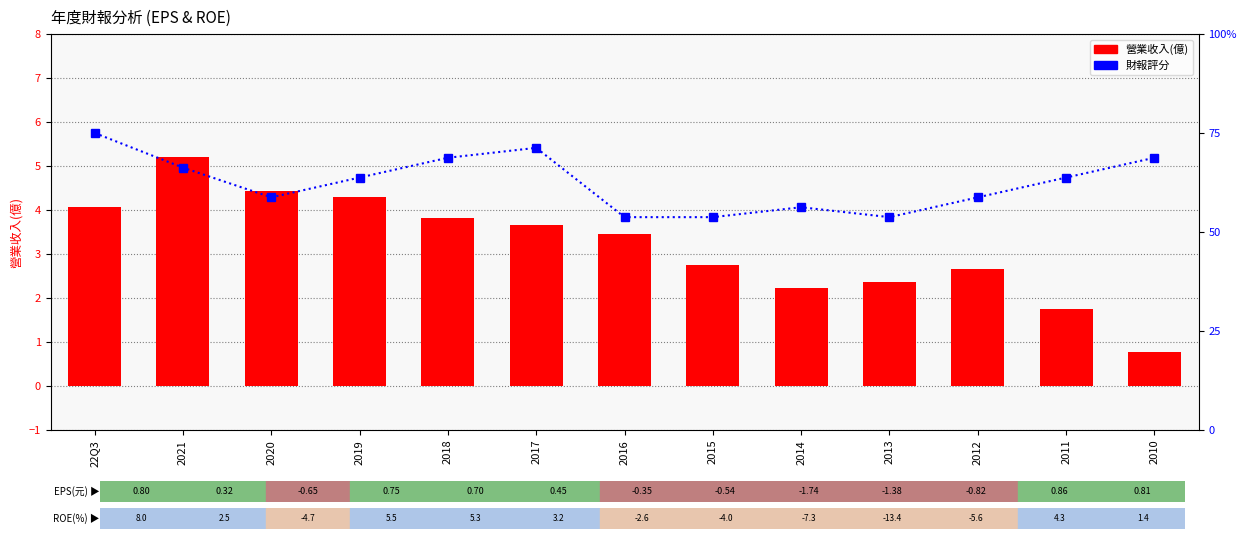

Is the value of 財報評分 at 22Q3 greater than the value of 營業收入(億) at 2020?

Yes